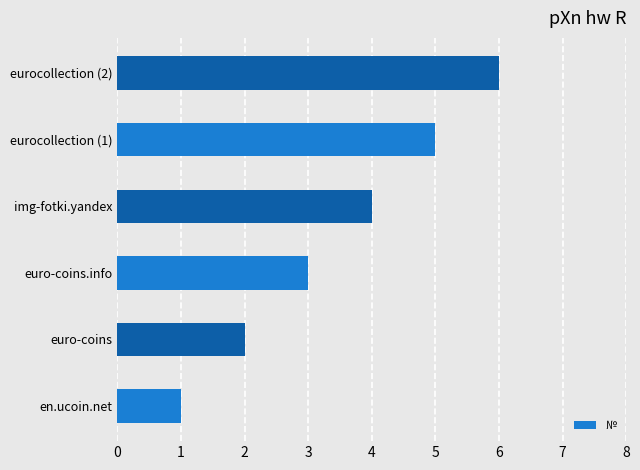

Is it true that the value at euro-coins.info is 3?

True